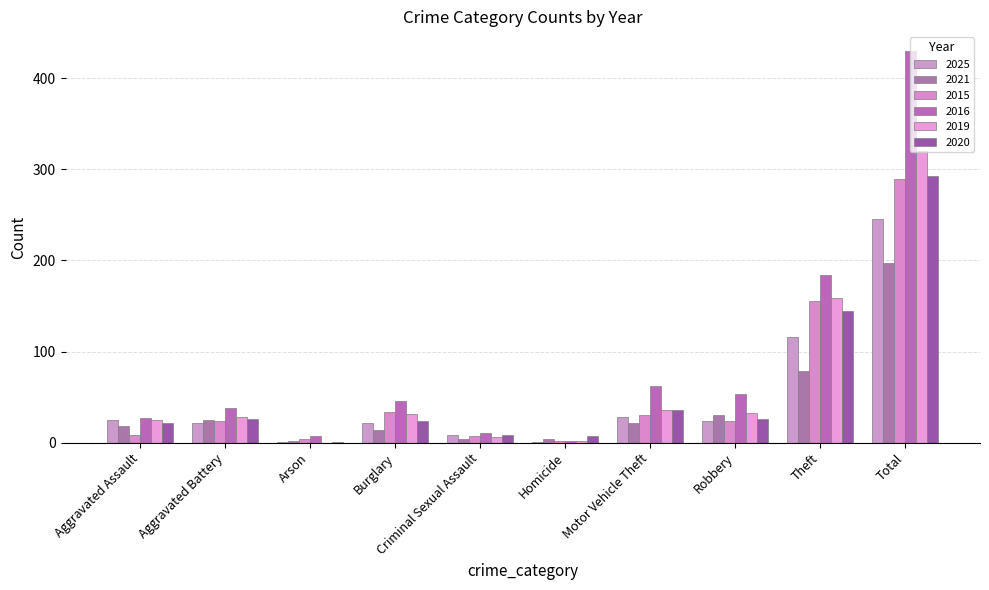

Is the value of 2015 at Theft greater than the value of 2025 at Aggravated Assault?

Yes